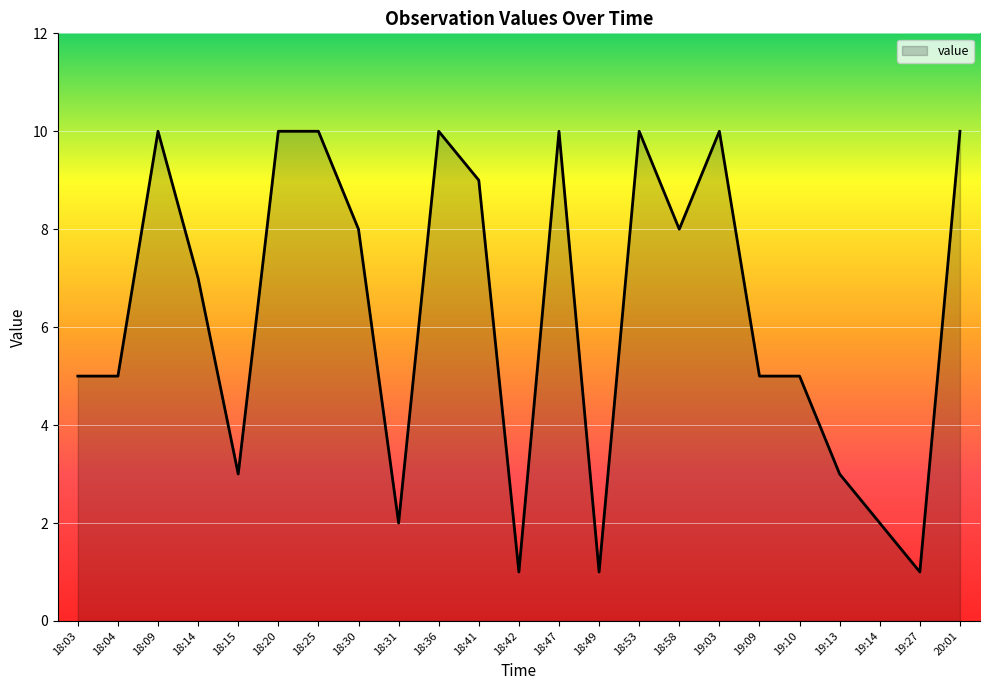

What is the difference between the maximum and minimum values?

9